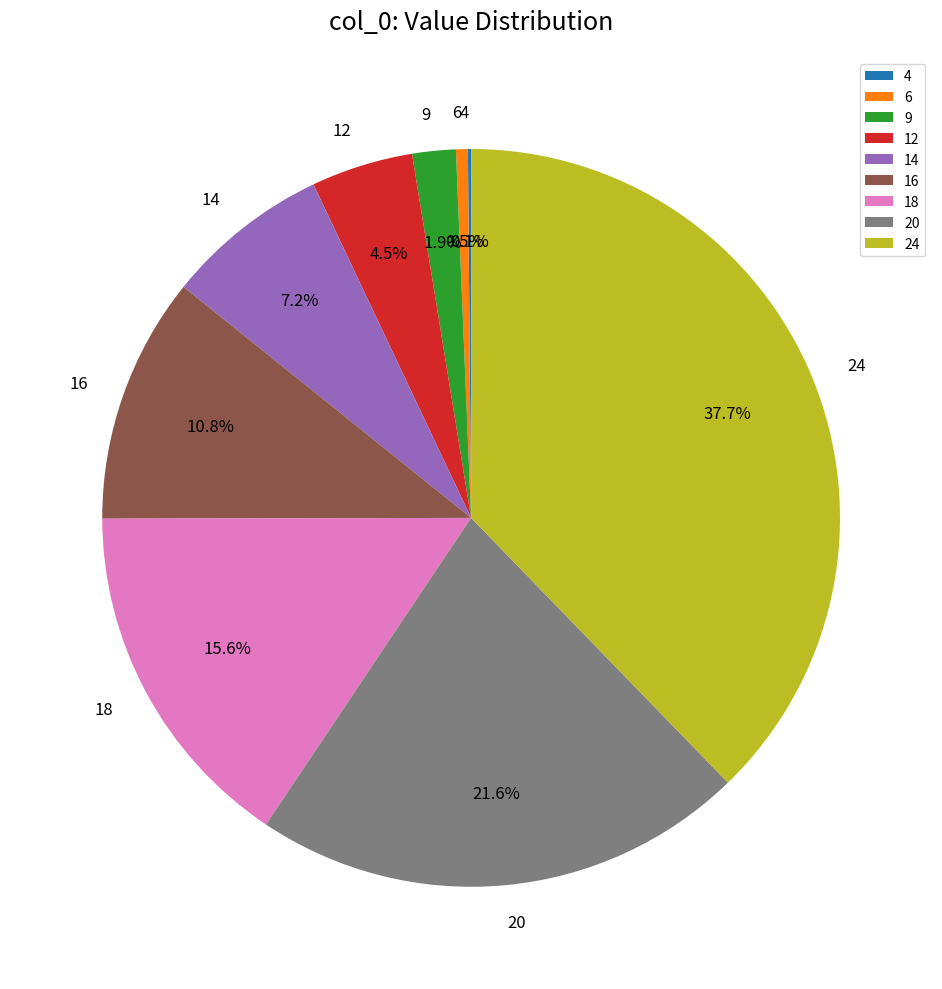

Is the sum of 9 and 18 greater than half?

No